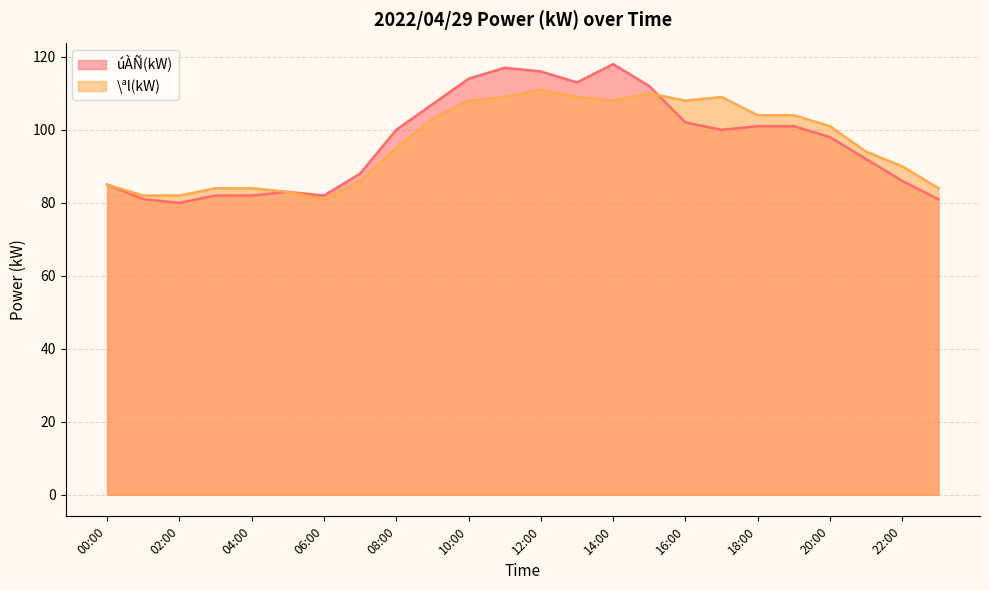

Which series ends up on top after the final intersection of úÀÑ(kW) and \ªl(kW)?

\ªl(kW)